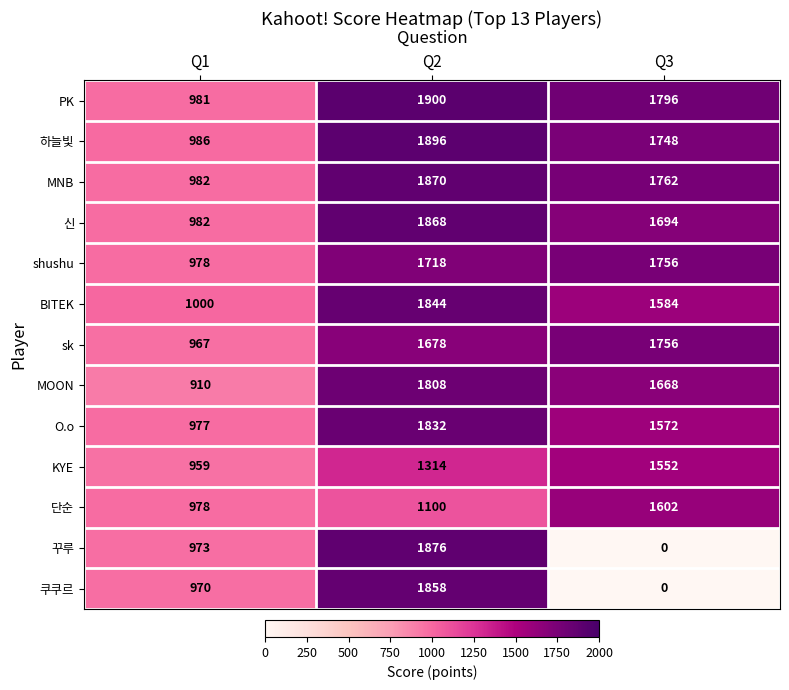

The value of BITEK at Q2 is 1844. True or false?

True